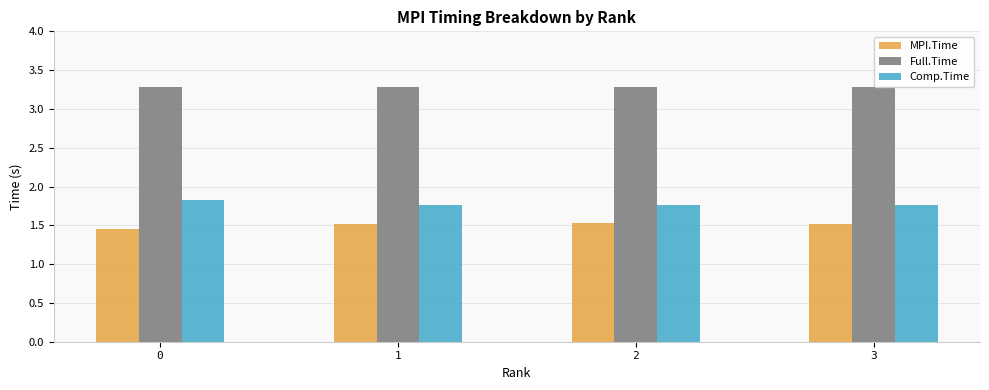

How many bars are there in each group?

3